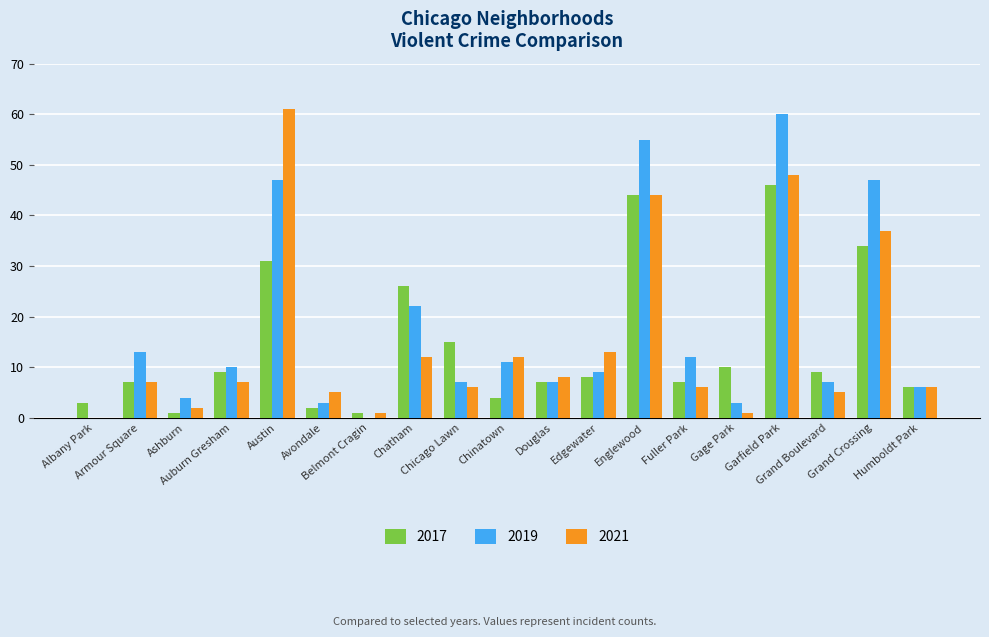

Reading right to left, transcribe all the data shown in this chart.

2017: 6	34	9	46	10	7	44	8	7	4	15	26	1	2	31	9	1	7	3
2019: 6	47	7	60	3	12	55	9	7	11	7	22	0	3	47	10	4	13	0
2021: 6	37	5	48	1	6	44	13	8	12	6	12	1	5	61	7	2	7	0